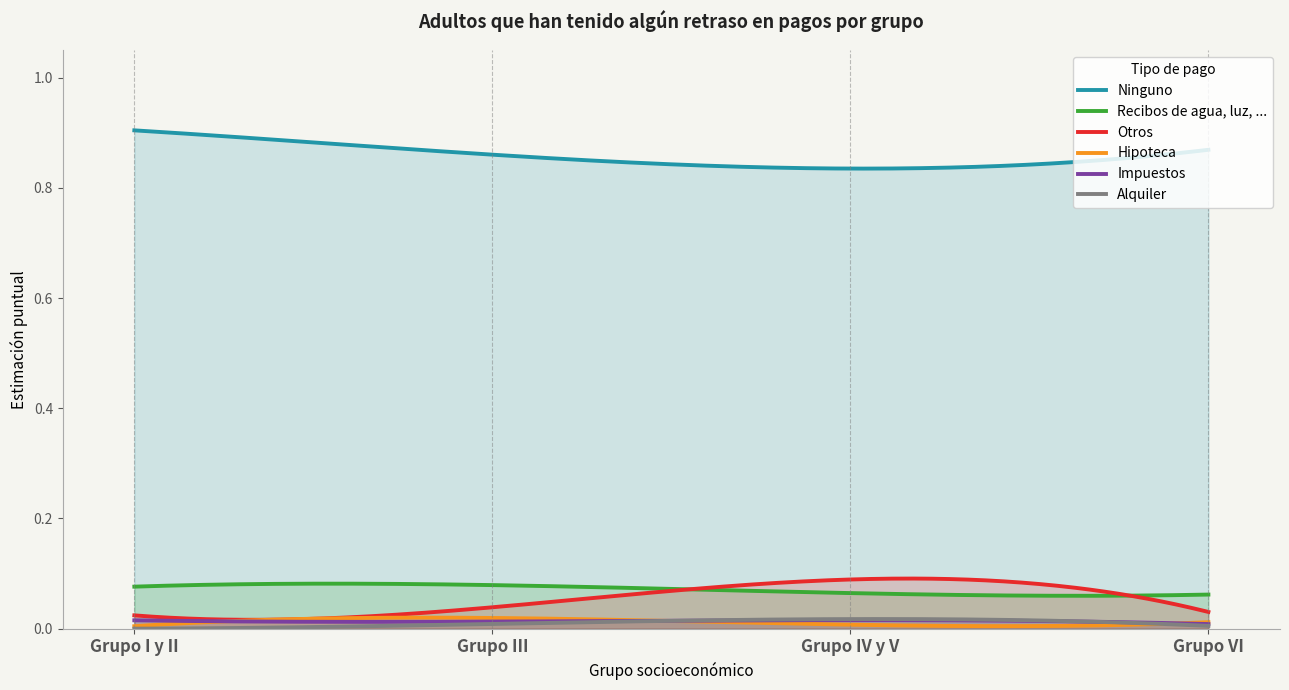

What is the value of the Recibos de agua, luz, ... point at the 3rd from the left?

0.1